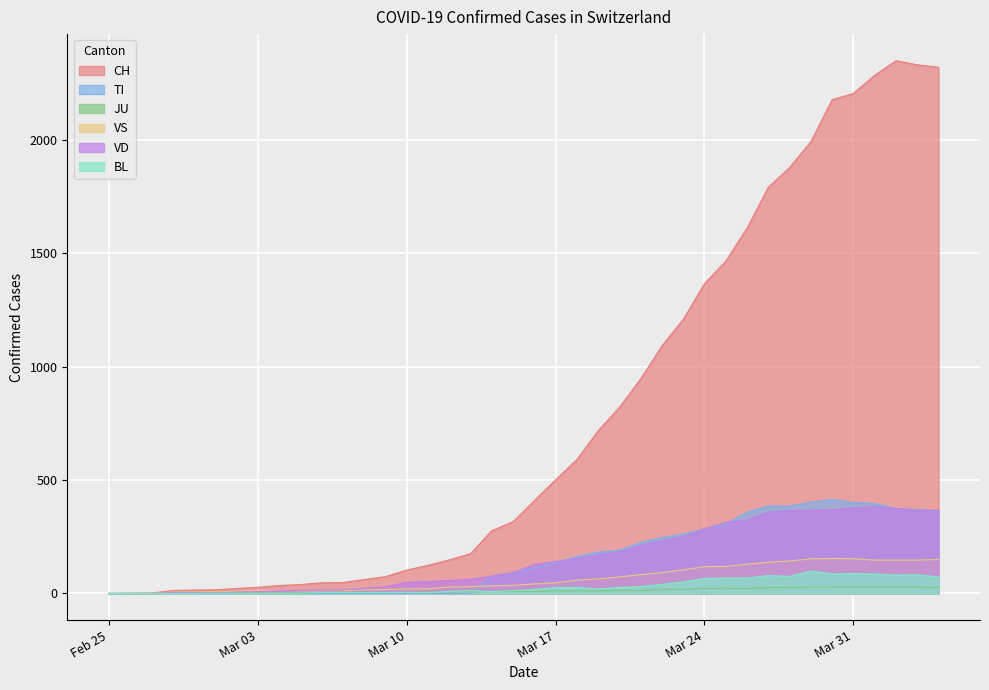

Which series has the widest spread of values?

CH